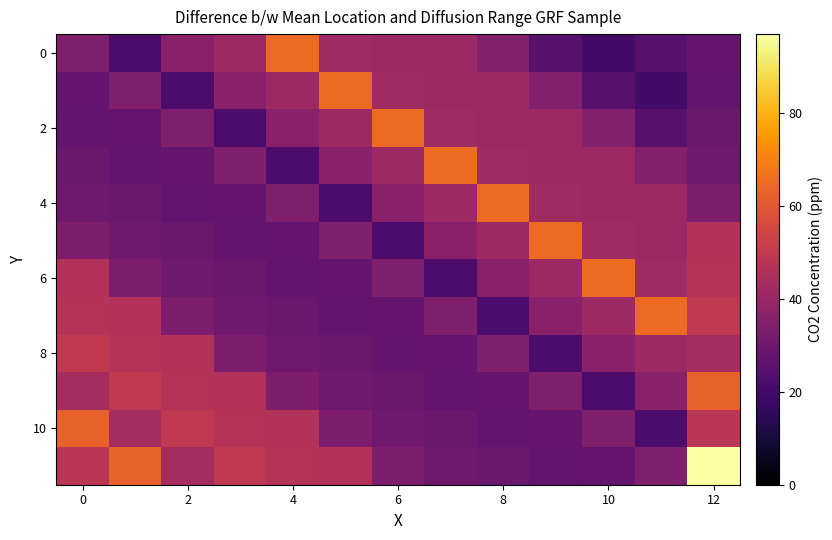

At which category is the sum across all series the highest?

12